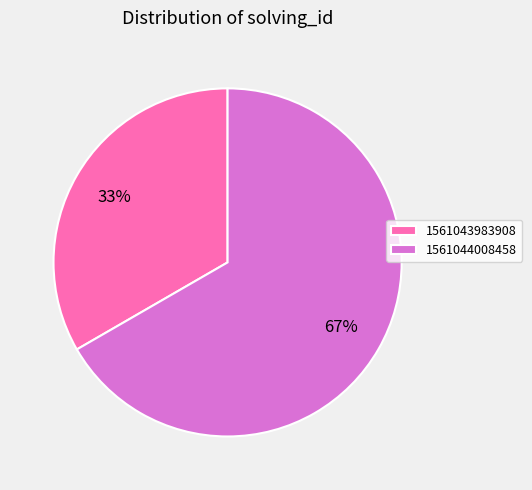

To the nearest percent, what is the average slice percentage?

50%